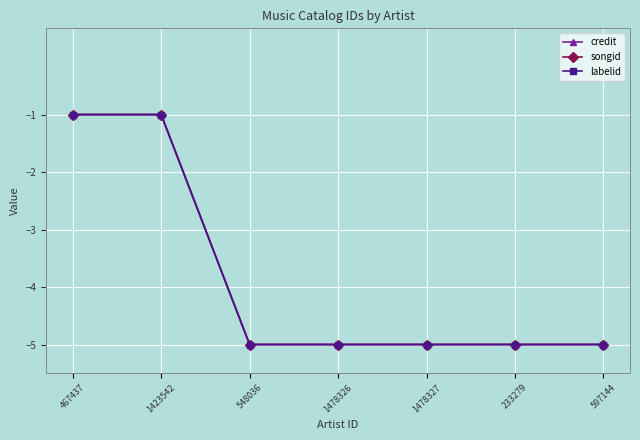

Is this an area chart (filled region under the line)?

No